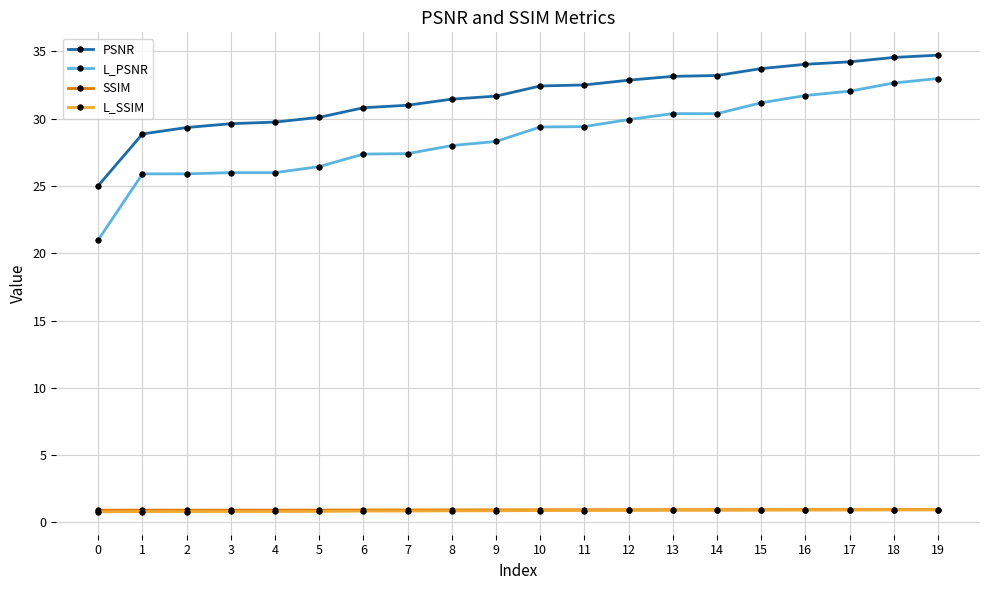

What is the highest value of the L_SSIM series?

0.9